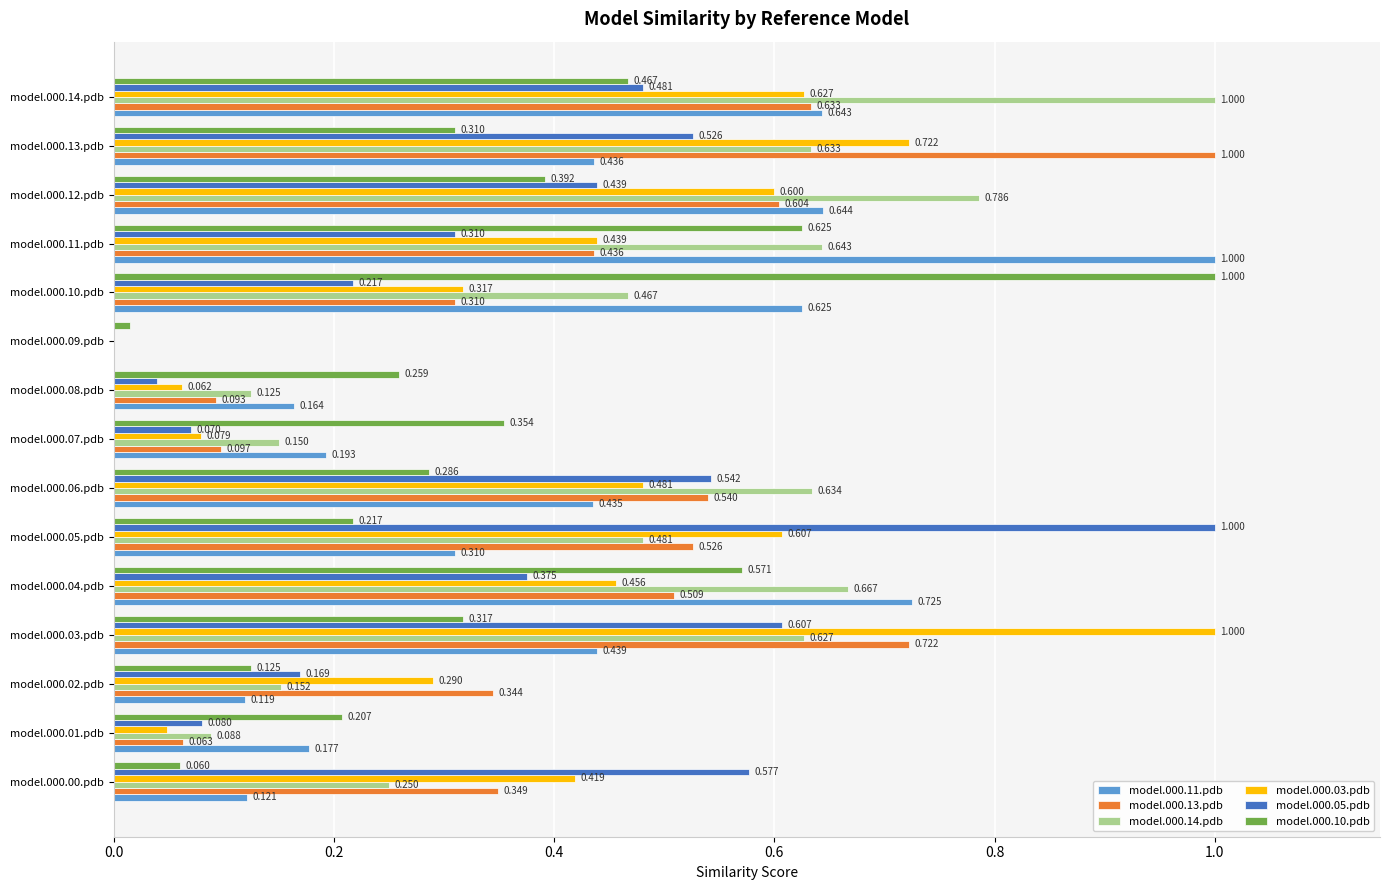

Count the number of data series in this chart.

6